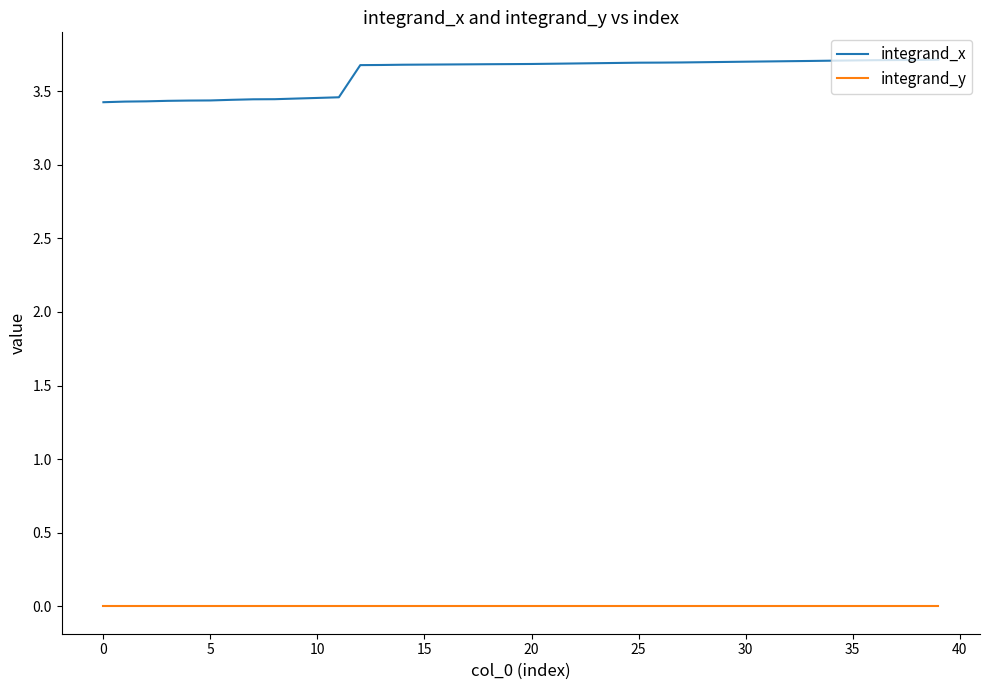

True or false: integrand_y and integrand_x intersect in this chart.

False